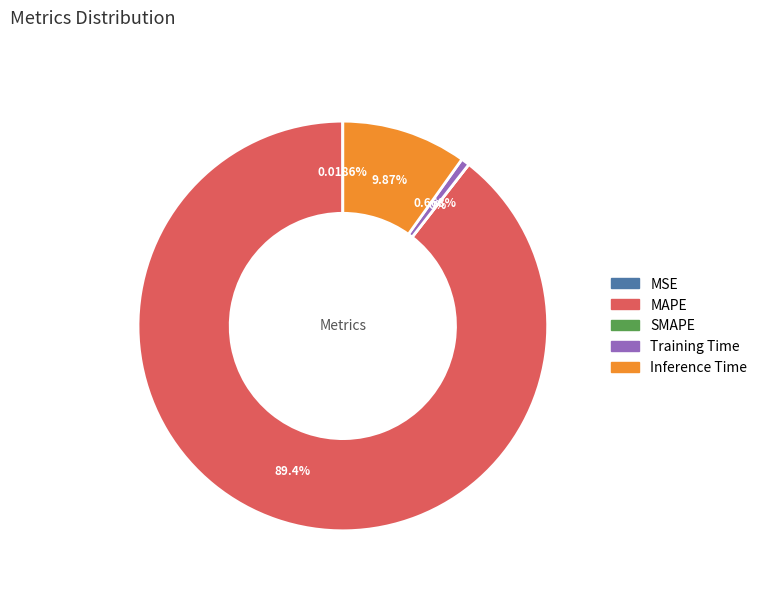

Count the number of slices in the pie.

5